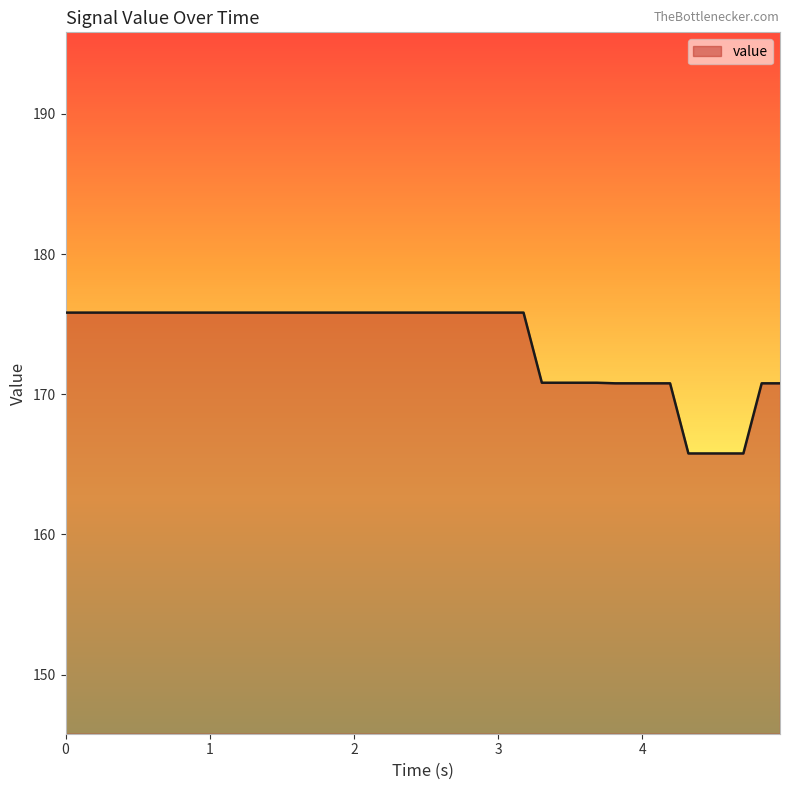

What is the minimum value shown in the chart?

165.8